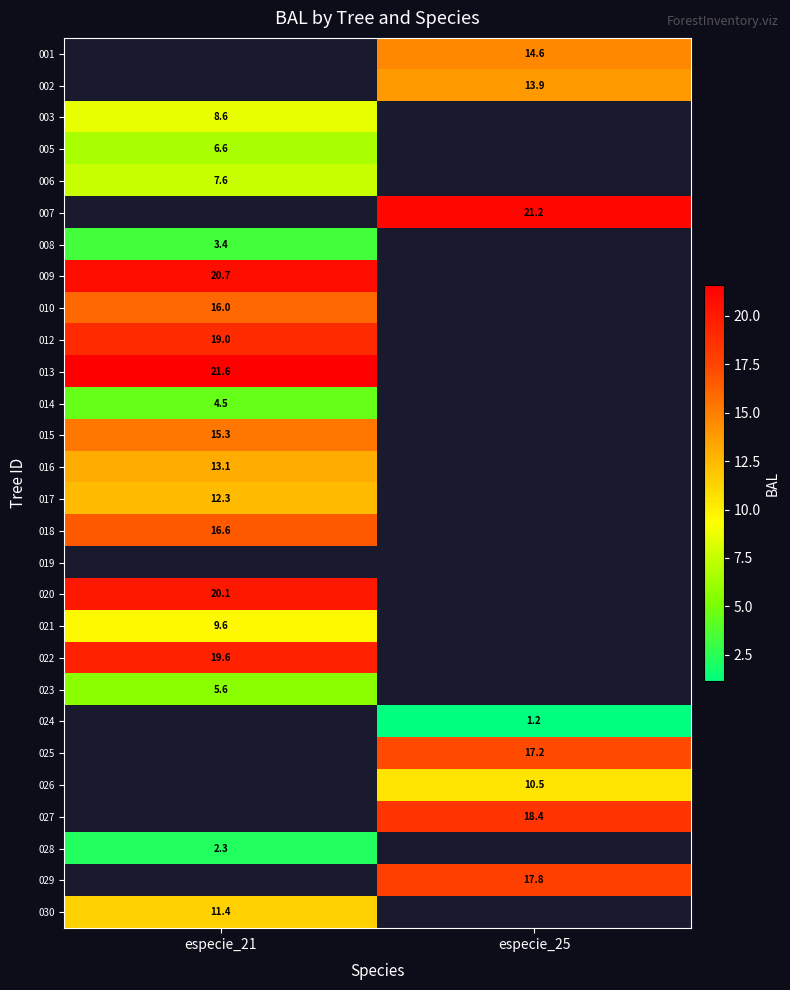

What is the minimum value shown in the chart?

1.2